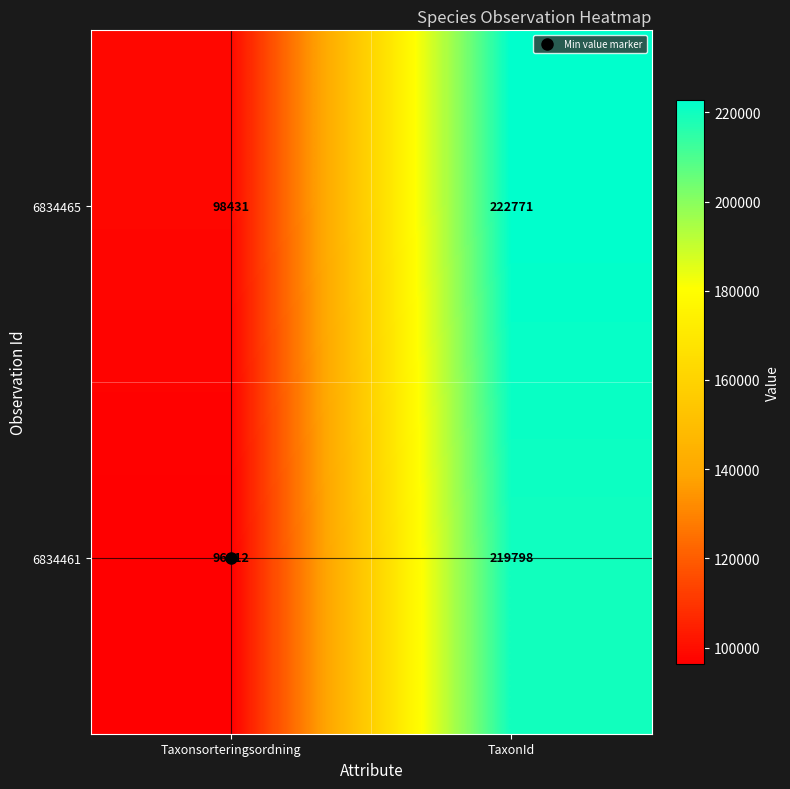

What is the difference between the 6834465 values at Taxonsorteringsordning and TaxonId?

124340